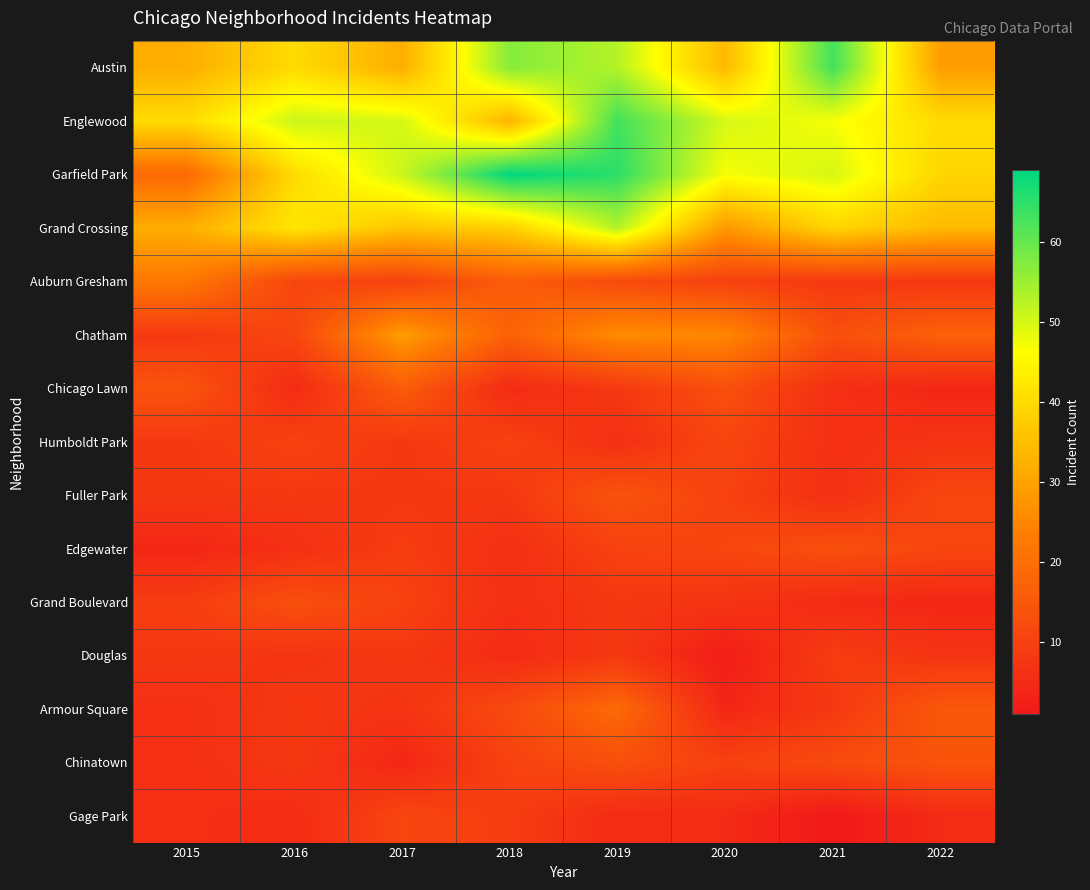

How many series are shown in this chart?

15